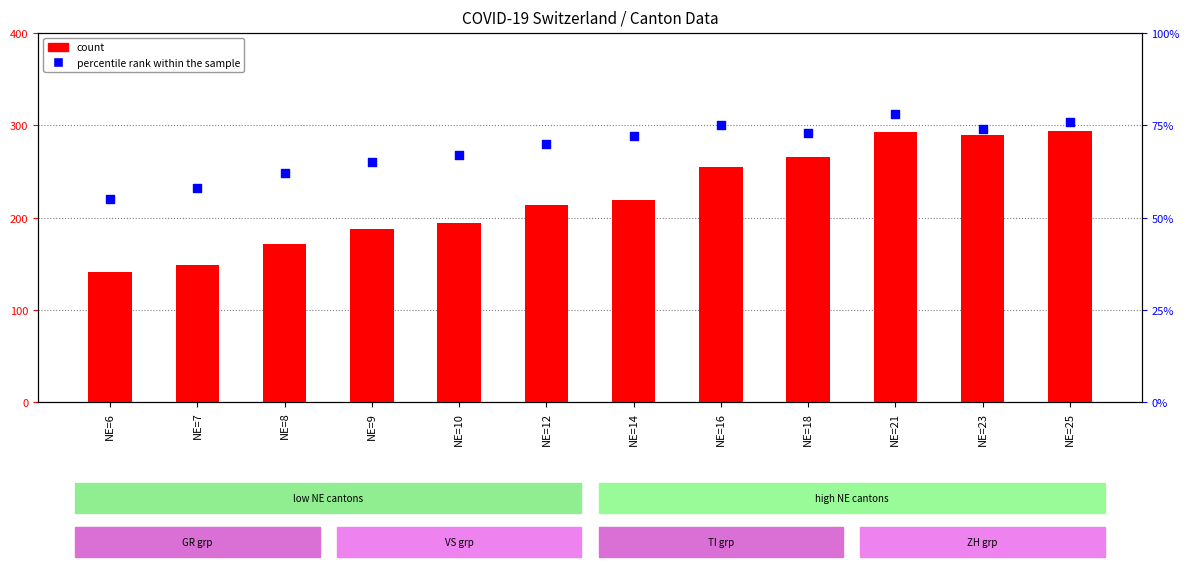

Is the value of percentile rank within the sample at NE=8 greater than the value of count at NE=14?

No